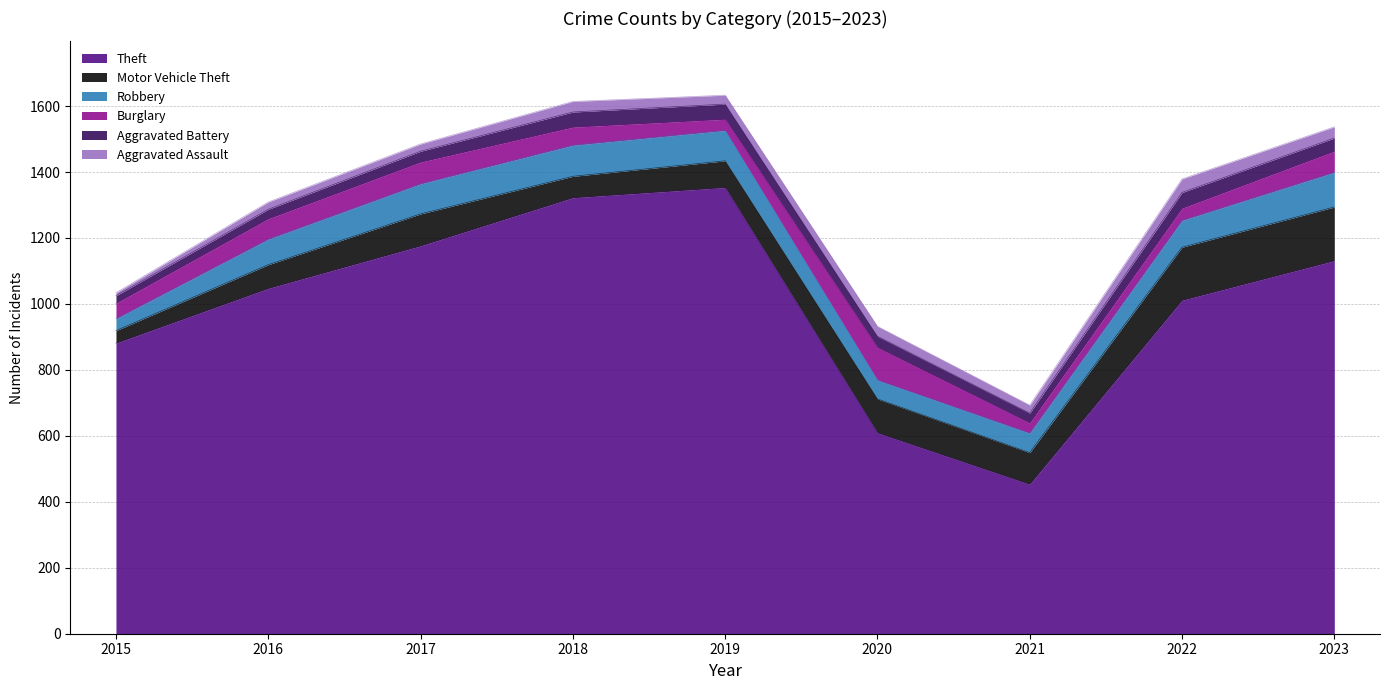

True or false: Aggravated Assault and Motor Vehicle Theft cross at least once.

False